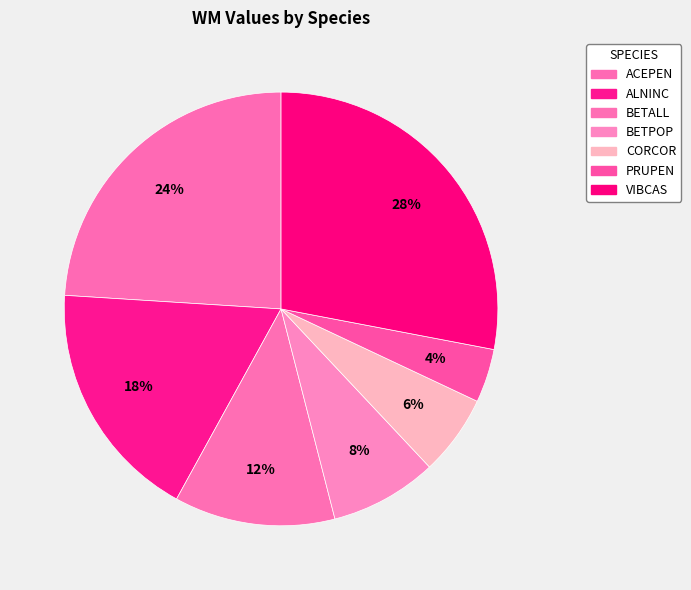

How many slices are in this pie chart?

7